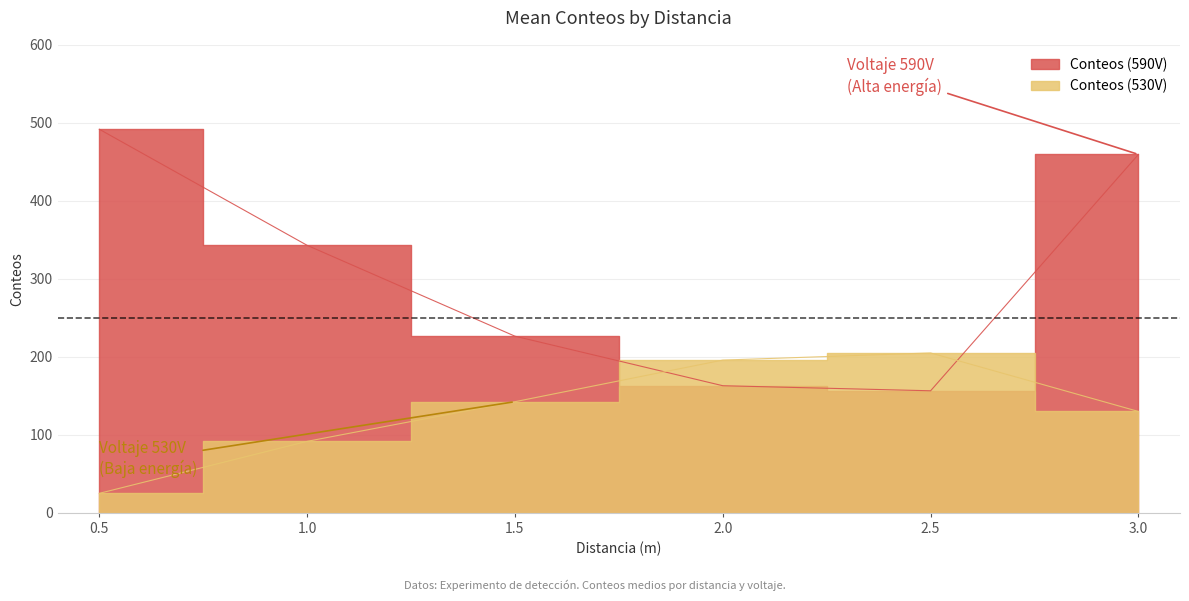

Rank the series at 24 from lowest to highest value.

Conteos (590V), Conteos (530V)